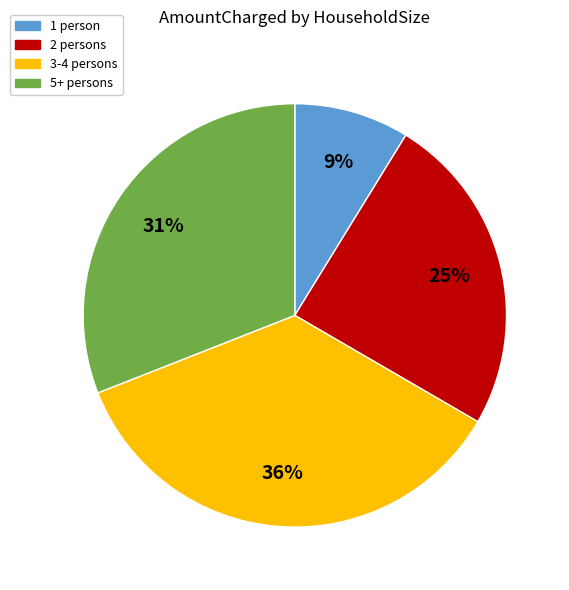

To the nearest percent, what is the difference between the 1 person and 3-4 persons slice percentages?

27%